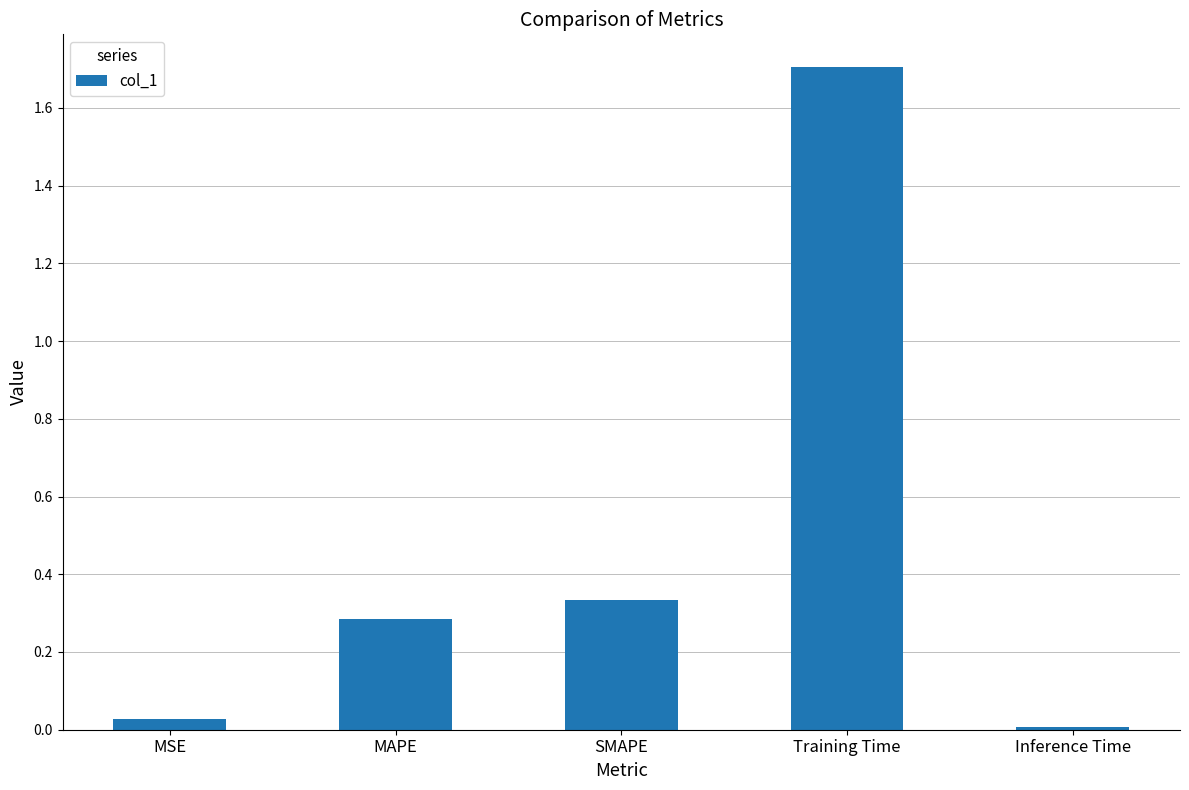

What is the label of the 1st bar from the right?

Inference Time